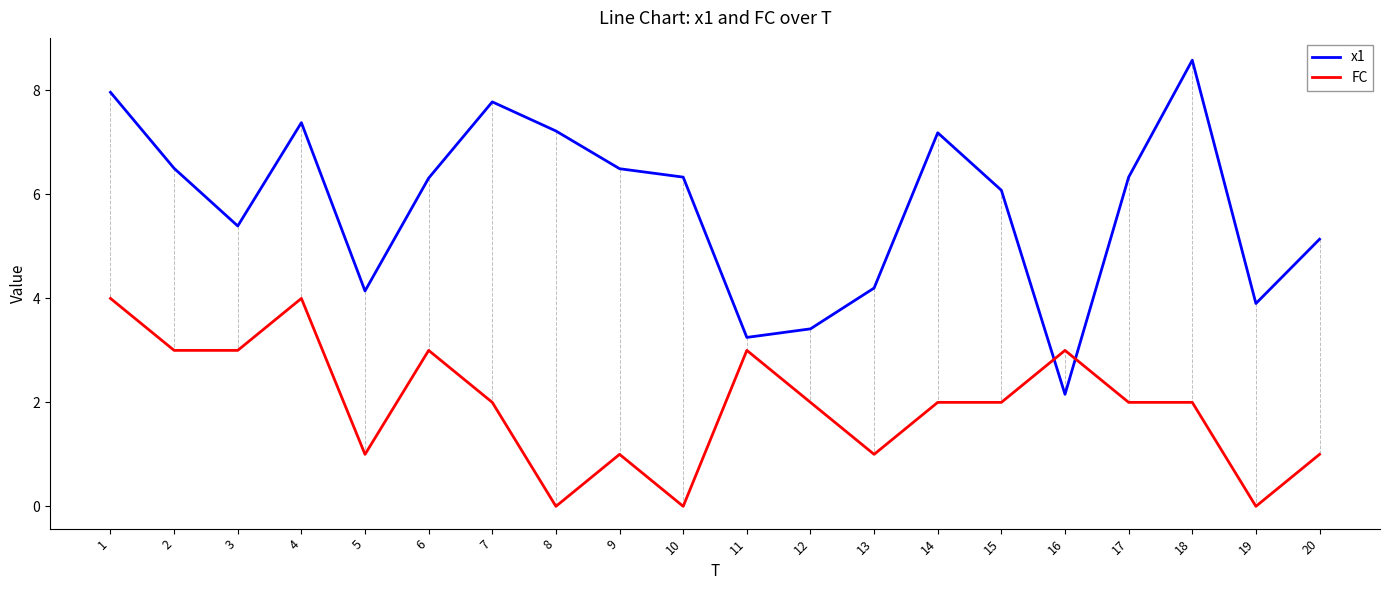

True or false: x1 has more than 2 points higher than both neighbors.

True